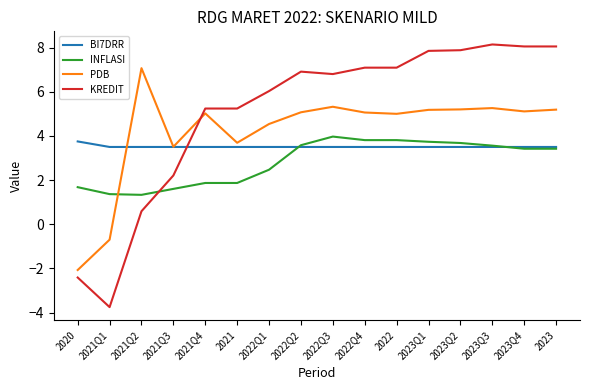

Rank the series by their average value, from lowest to highest.

INFLASI, BI7DRR, PDB, KREDIT